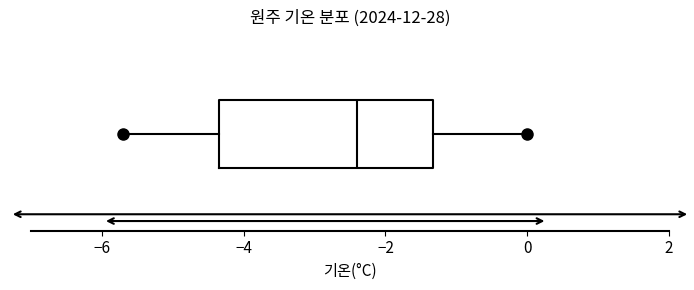

Read this box plot against the x-axis: the position of the median line, the range covered by the box, and the ends of both whiskers. The values are not printed on the chart, so give them approximately, as read against the axis.

median -2.4, box -4.4 to -1.4, whiskers -5.6 to 0.0